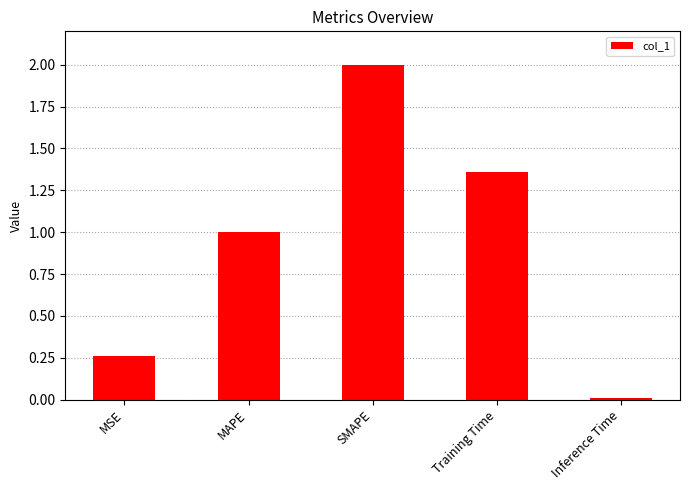

The chart shows a value of 0.4 at MSE. True or false?

False